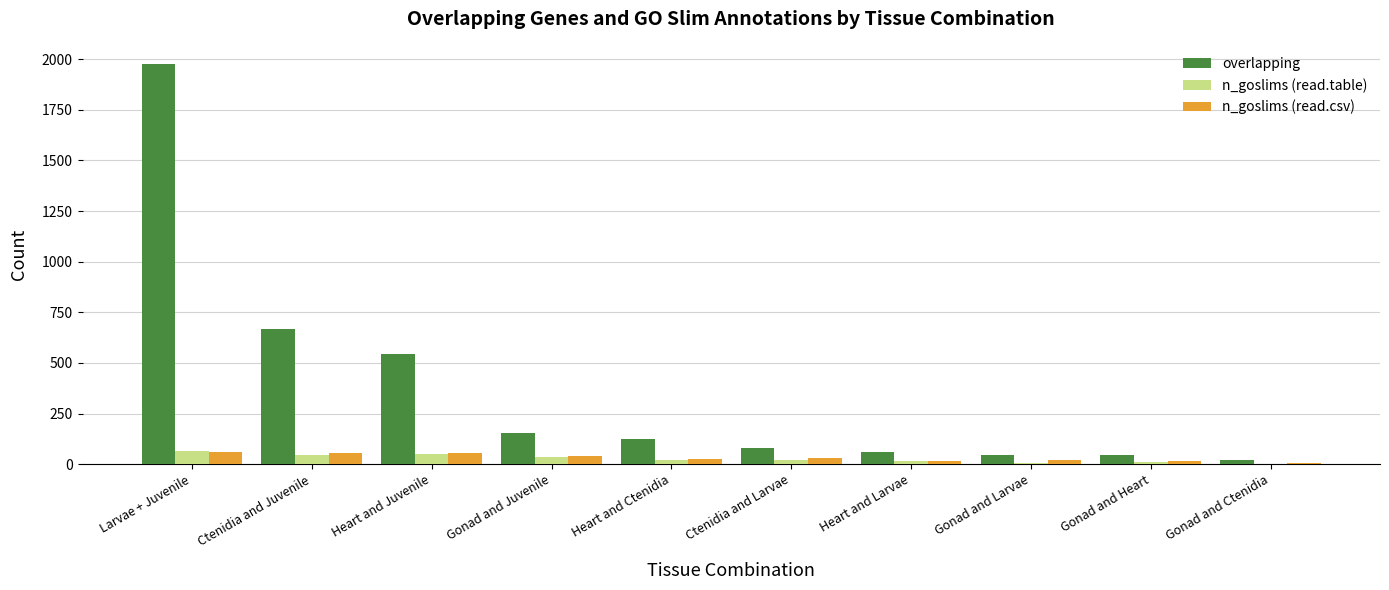

What is the highest value of the overlapping series?

1974